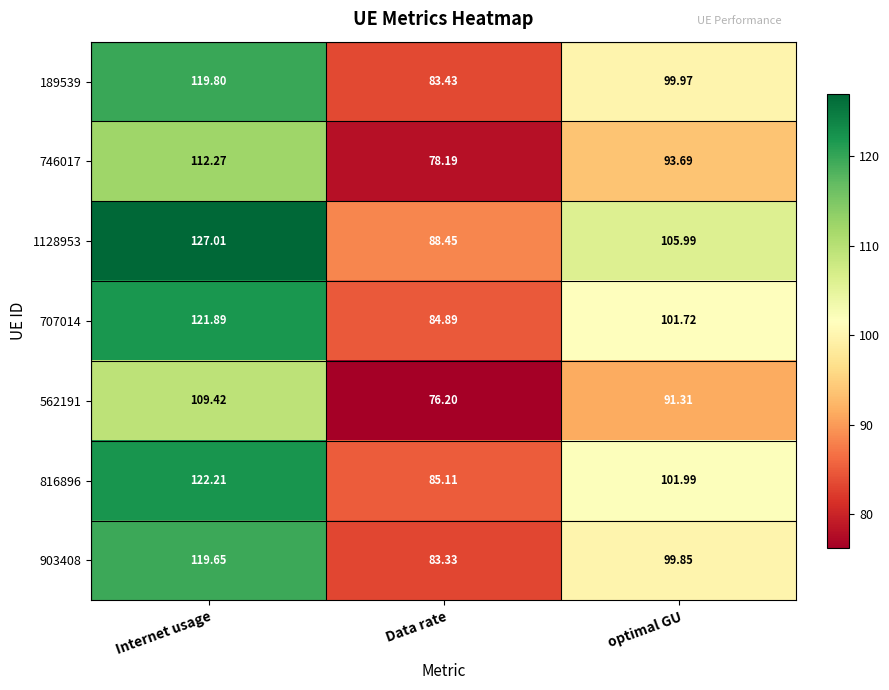

At which label does 562191 reach its peak?

Internet usage